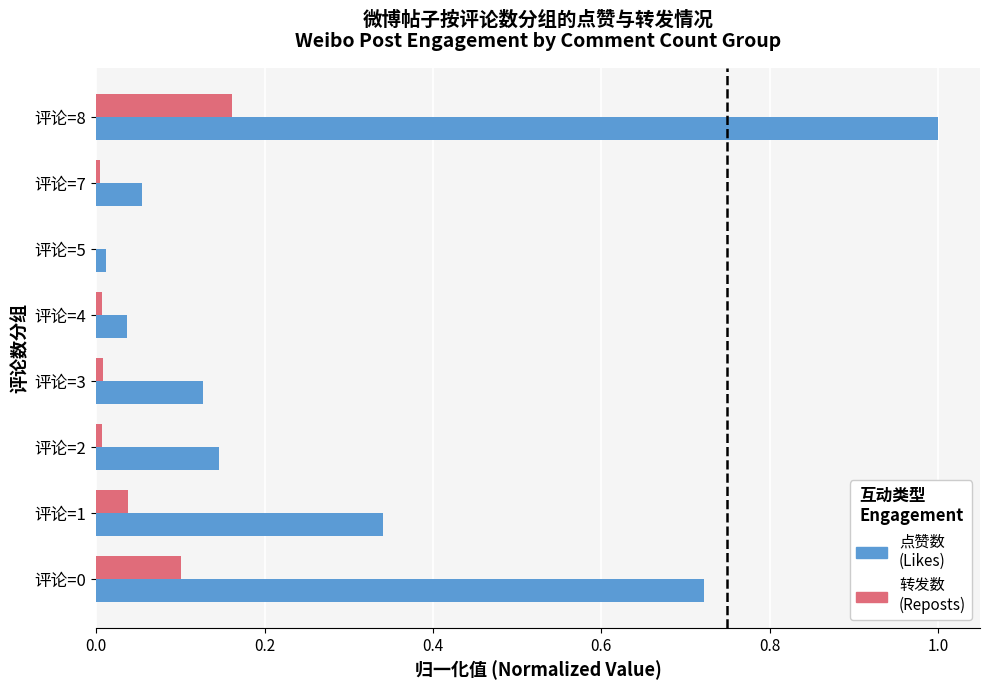

Which category has the highest value across all series?

评论=8